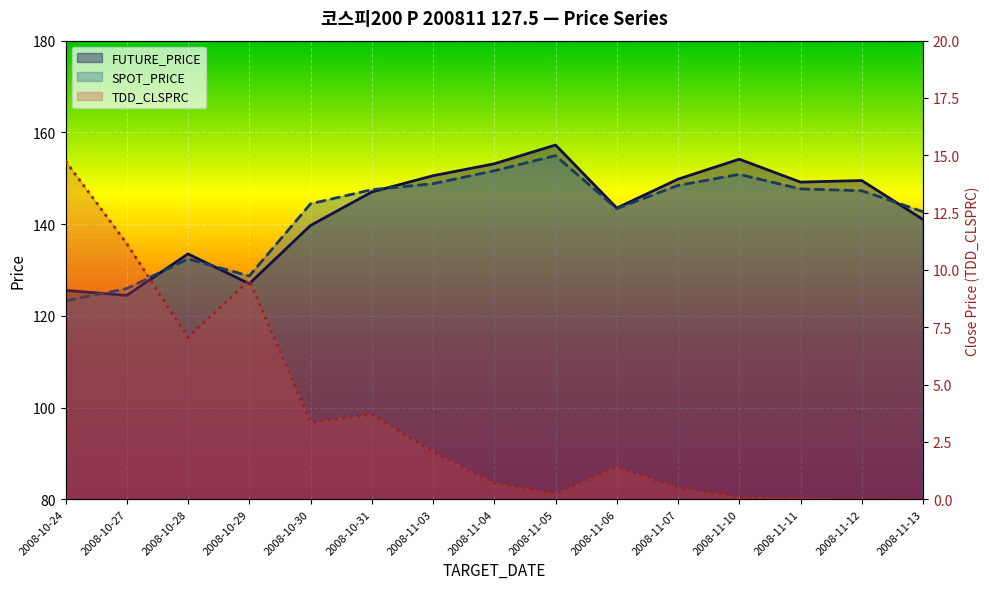

The value of FUTURE_PRICE at 2008-11-13 is 91.8. True or false?

False